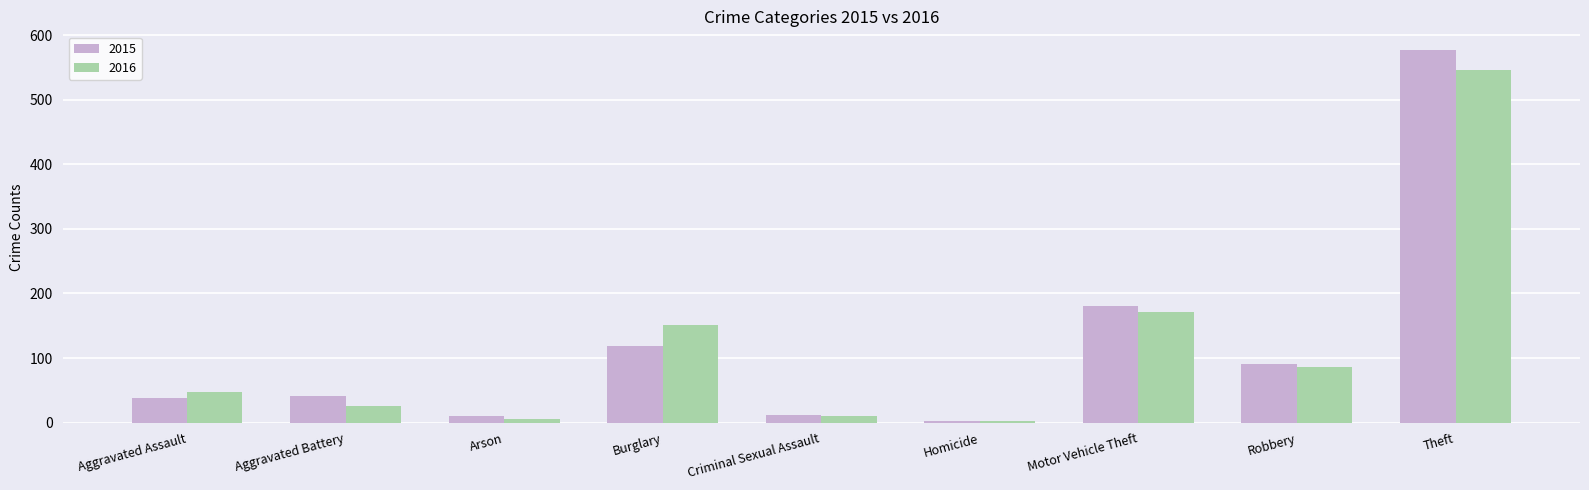

How many groups of bars are there?

9